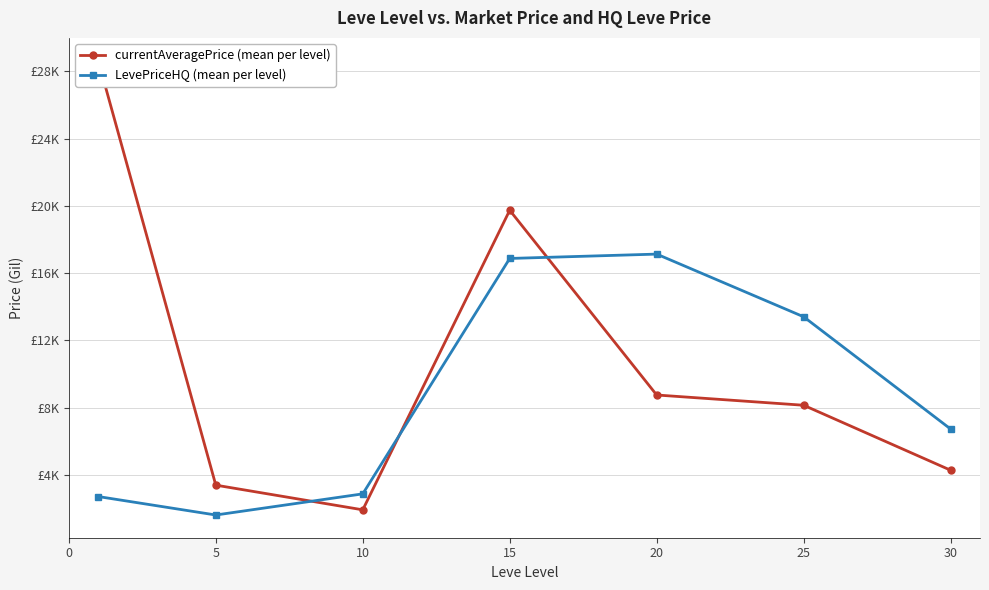

How many data points in currentAveragePrice (mean per level) are above 8138?

4